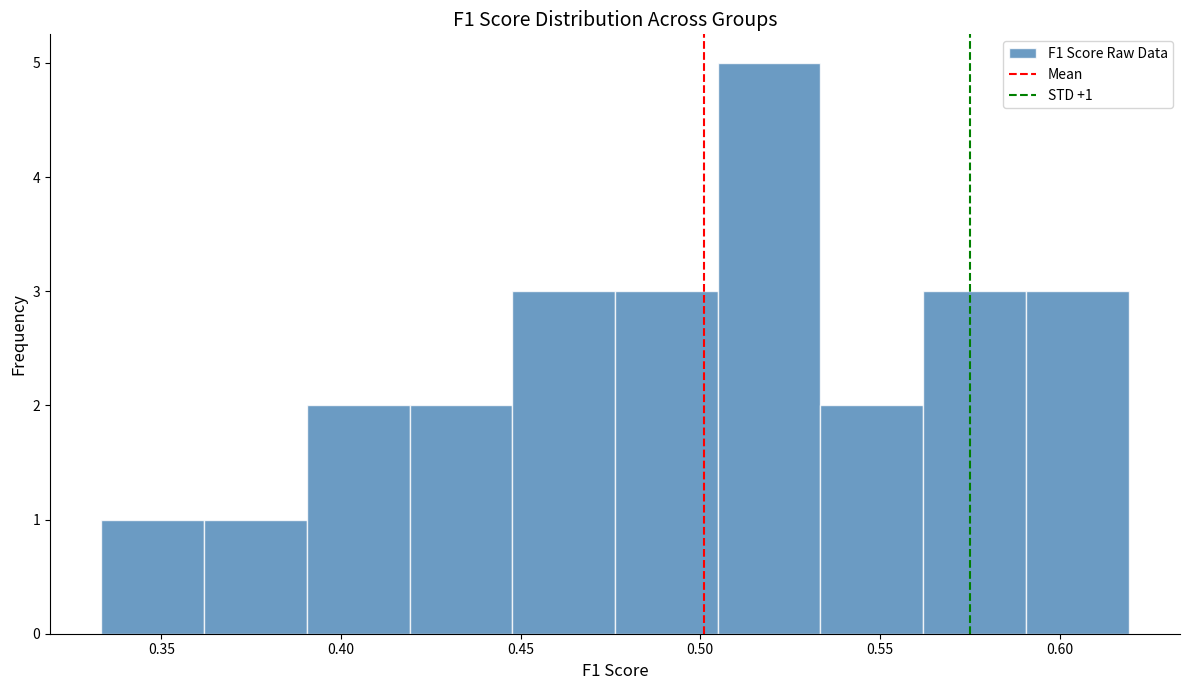

Which range on the x-axis has the tallest bar?

0.505 to 0.535